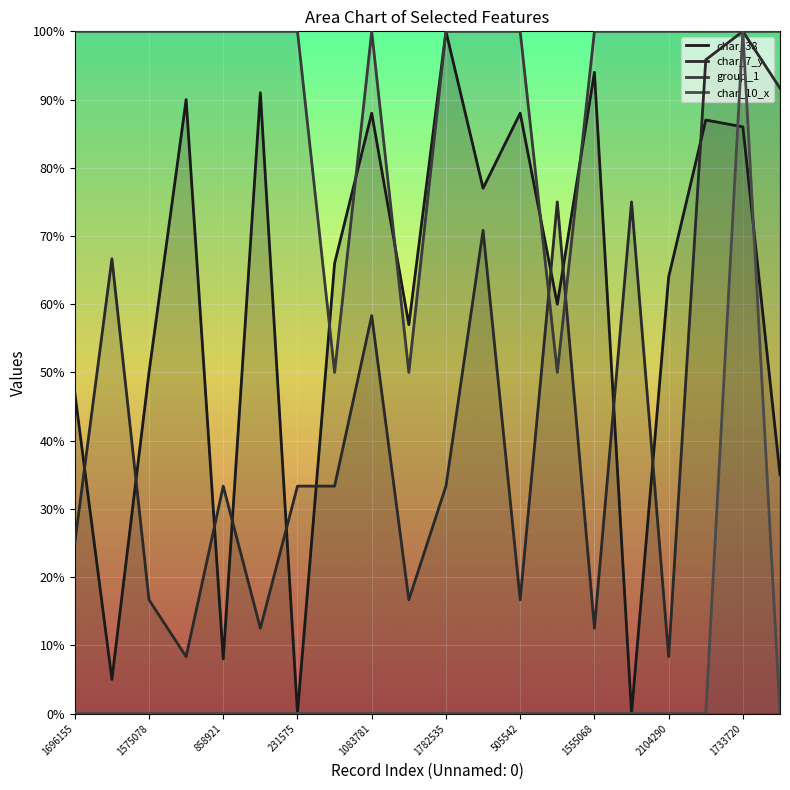

Which series has the largest total across all categories?

group_1